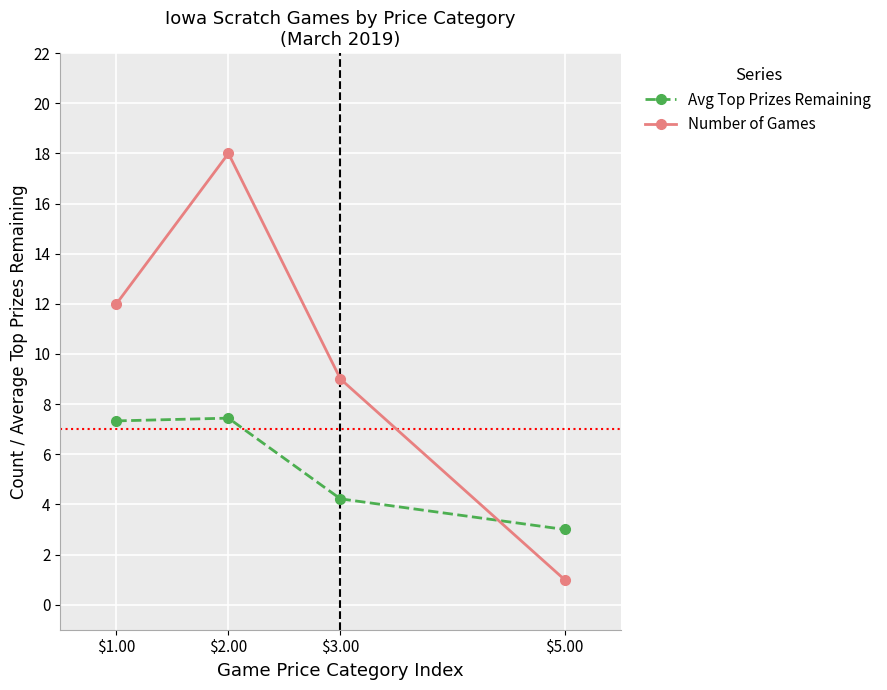

The value of Number of Games at $2.00 is 24.9. True or false?

False